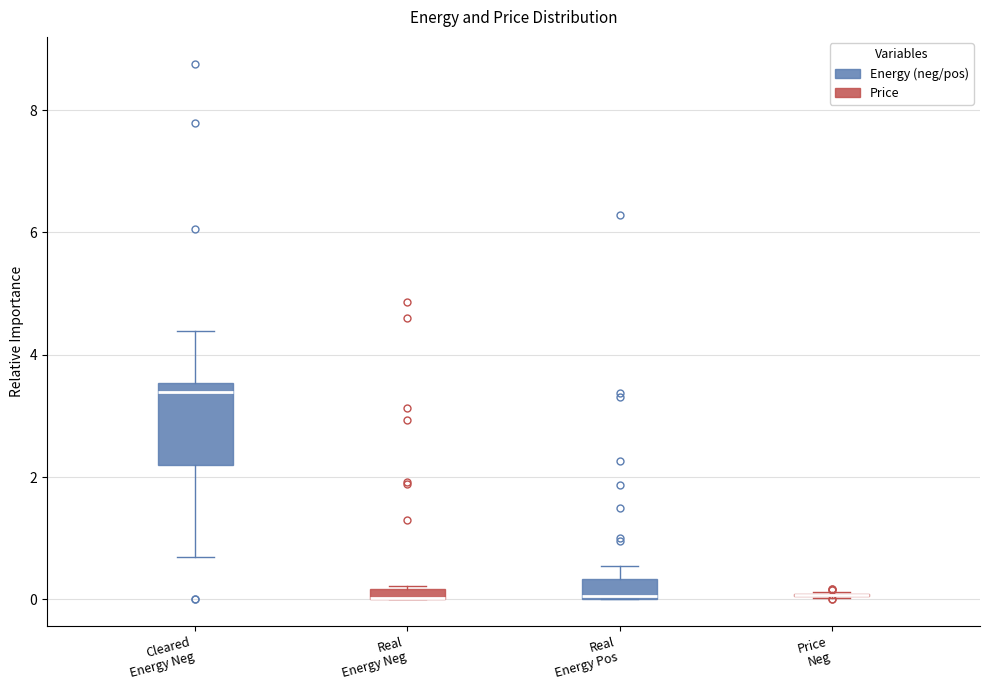

Which box is the tallest, from its lower edge to its upper edge?

Cleared Energy Neg